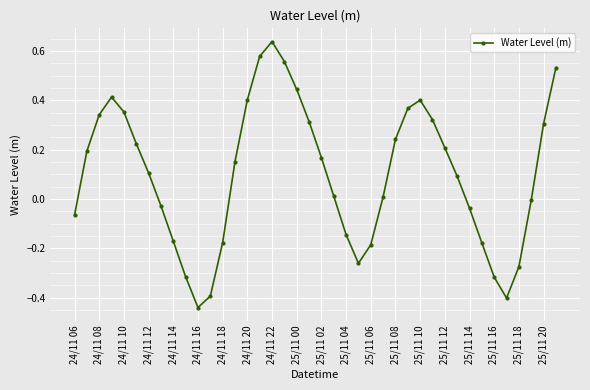

What is the difference between the second highest and minimum values?

1.0